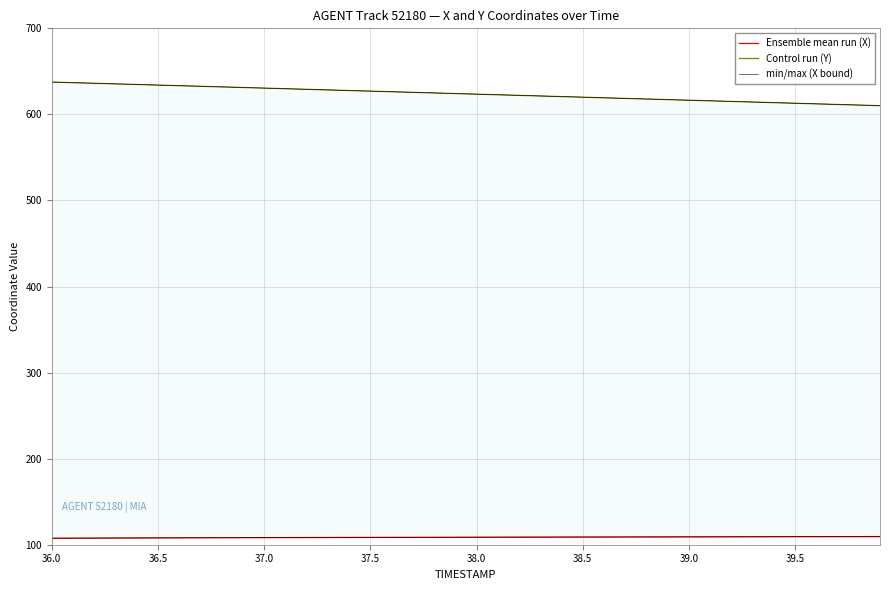

What are all the series names shown in the legend?

Ensemble mean run (X), Control run (Y), min/max (X bound)